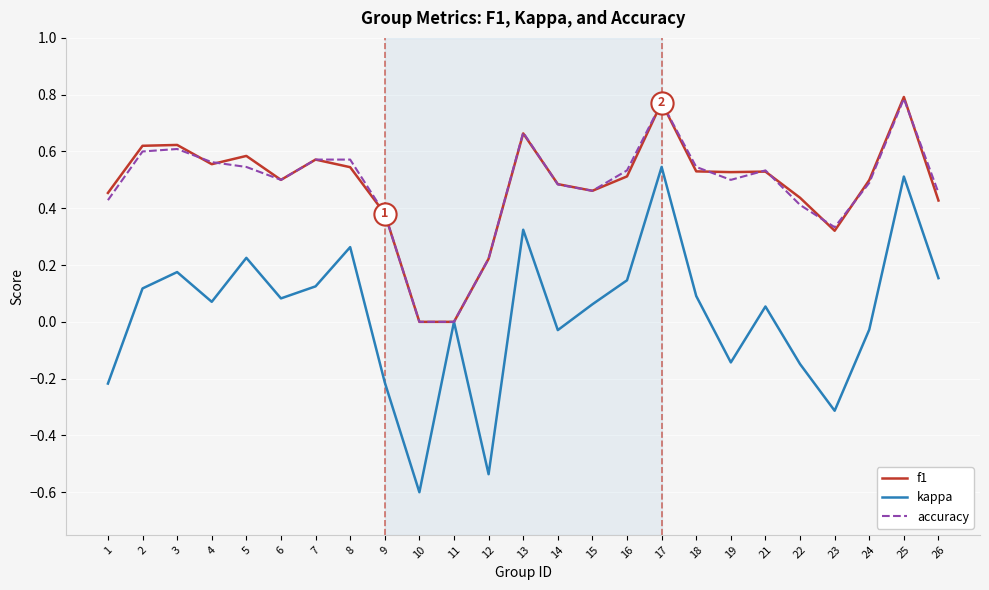

Which category has the highest value across all series?

25